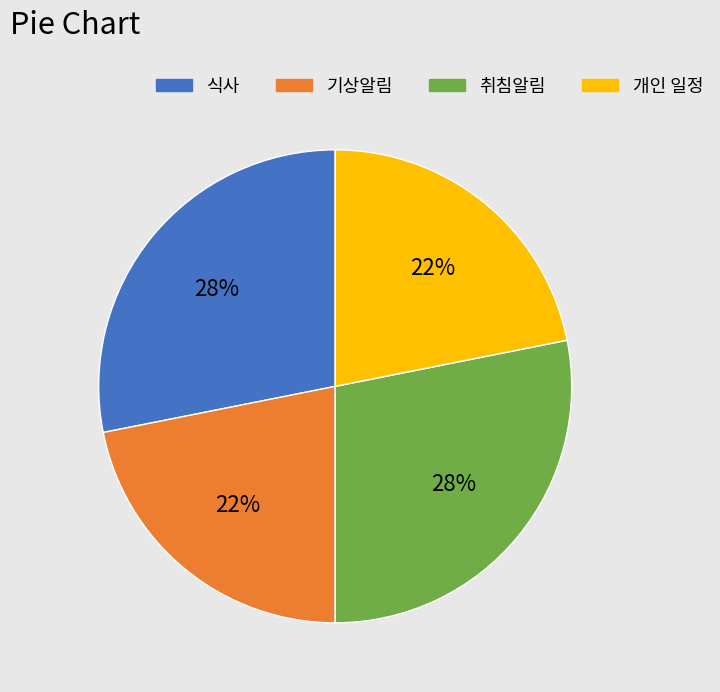

Does 취침알림 represent more than half of the total?

No